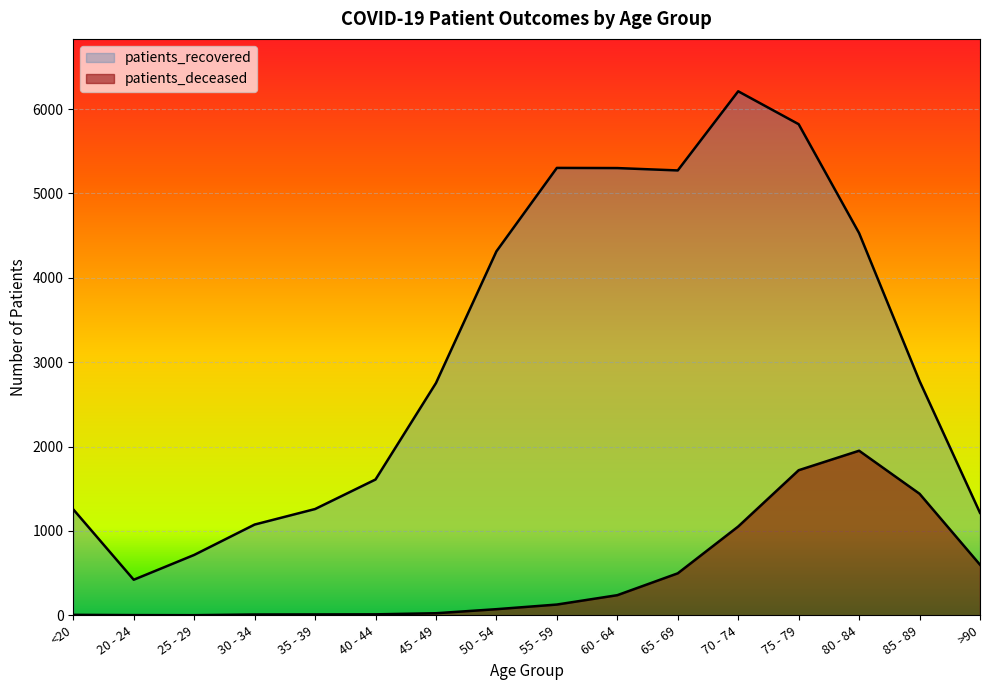

What is the difference between the patients_deceased values at 70 - 74 and 20 - 24?

1050